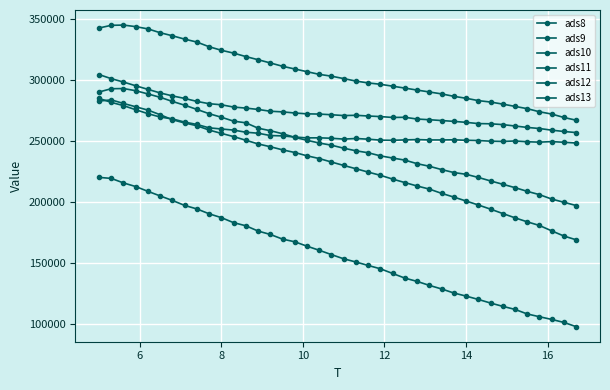

How many data points in ads9 are less than 232774?

20